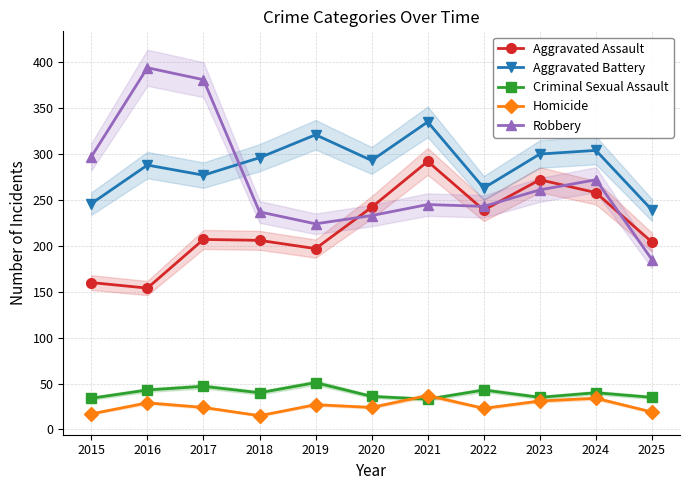

What is the smallest value displayed?

15